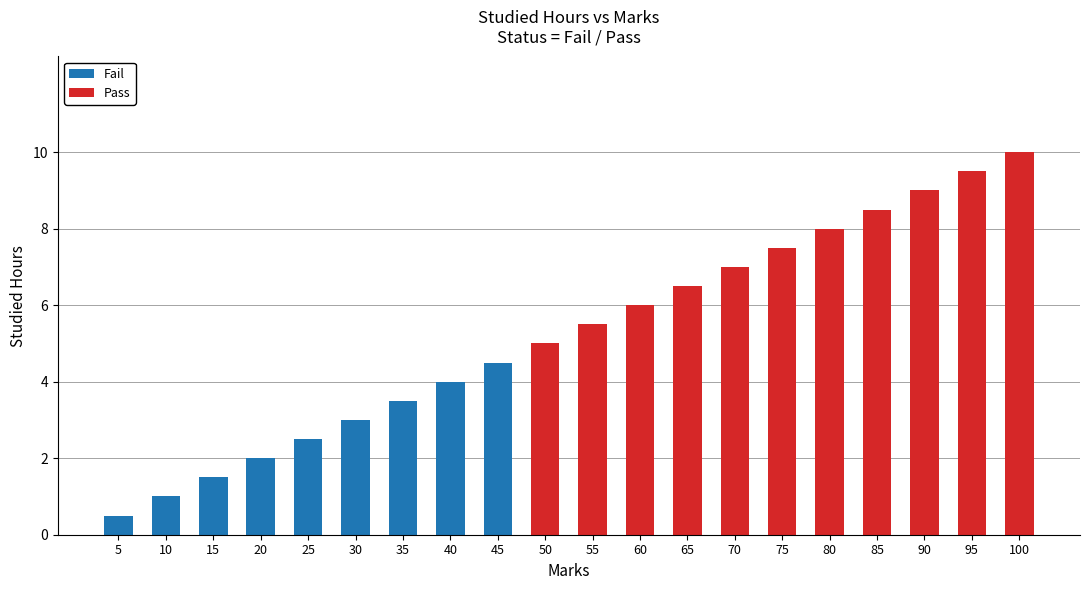

At which category is the sum across all series the highest?

100